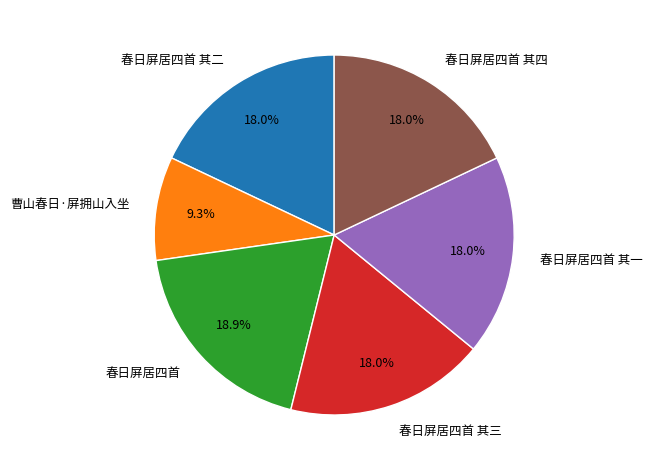

To the nearest percent, what is the combined percentage of 春日屏居四首 其四 and 春日屏居四首 其二?

36%